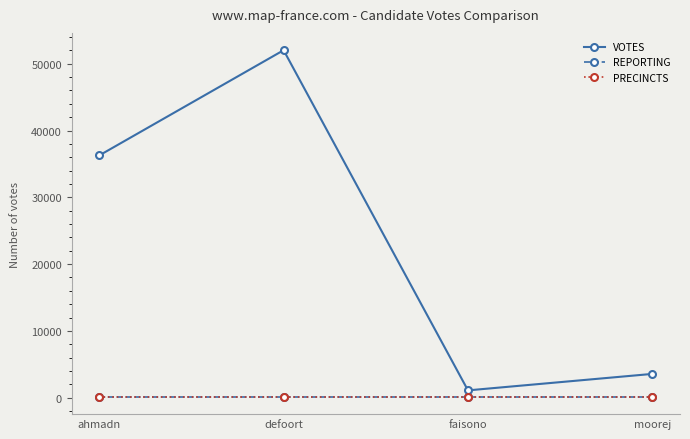

True or false: PRECINCTS and REPORTING intersect in this chart.

False